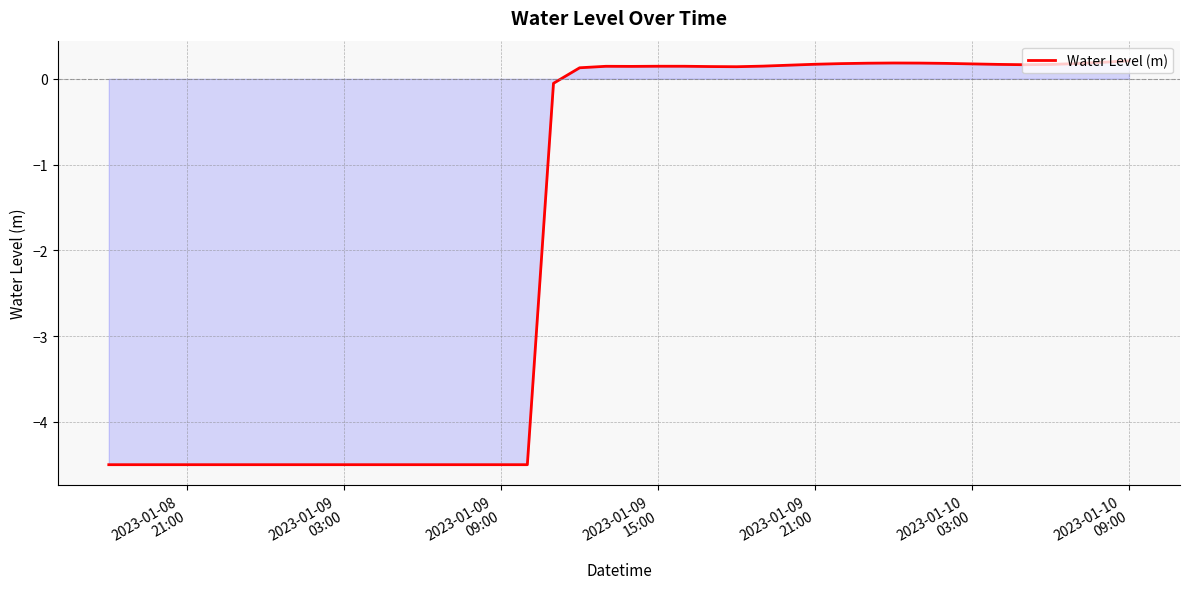

What is the smallest value displayed?

-4.5